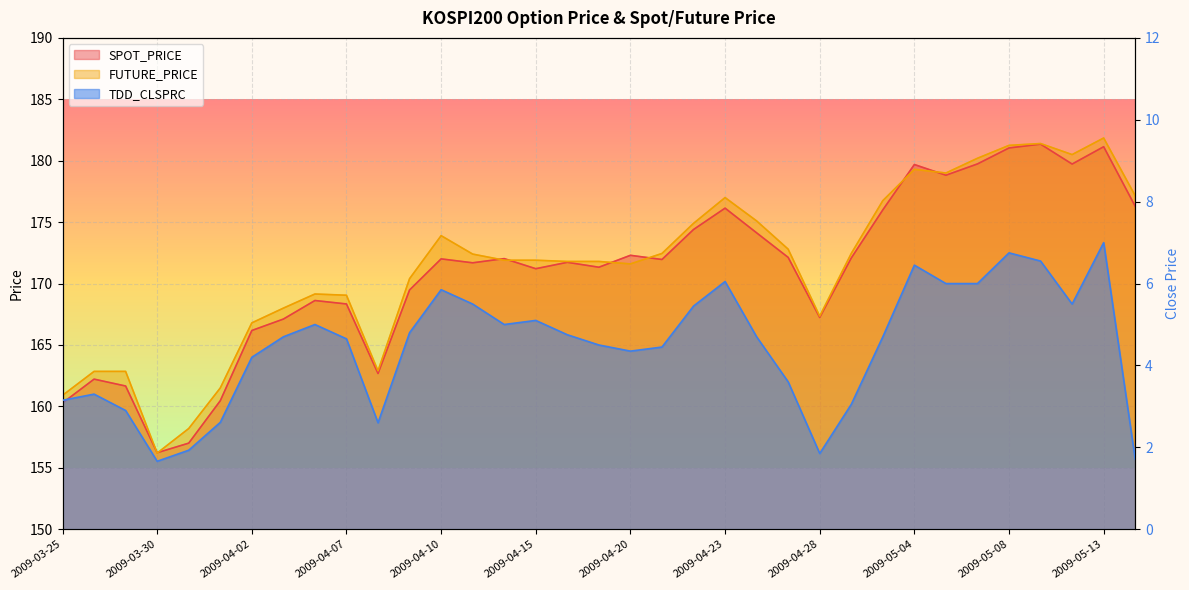

How many values in the FUTURE_PRICE series are below 171?

13